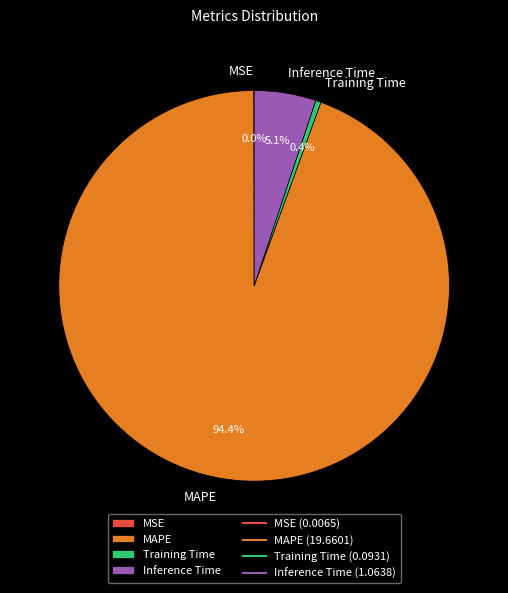

Combined, do Inference Time and Training Time account for over 50%?

No